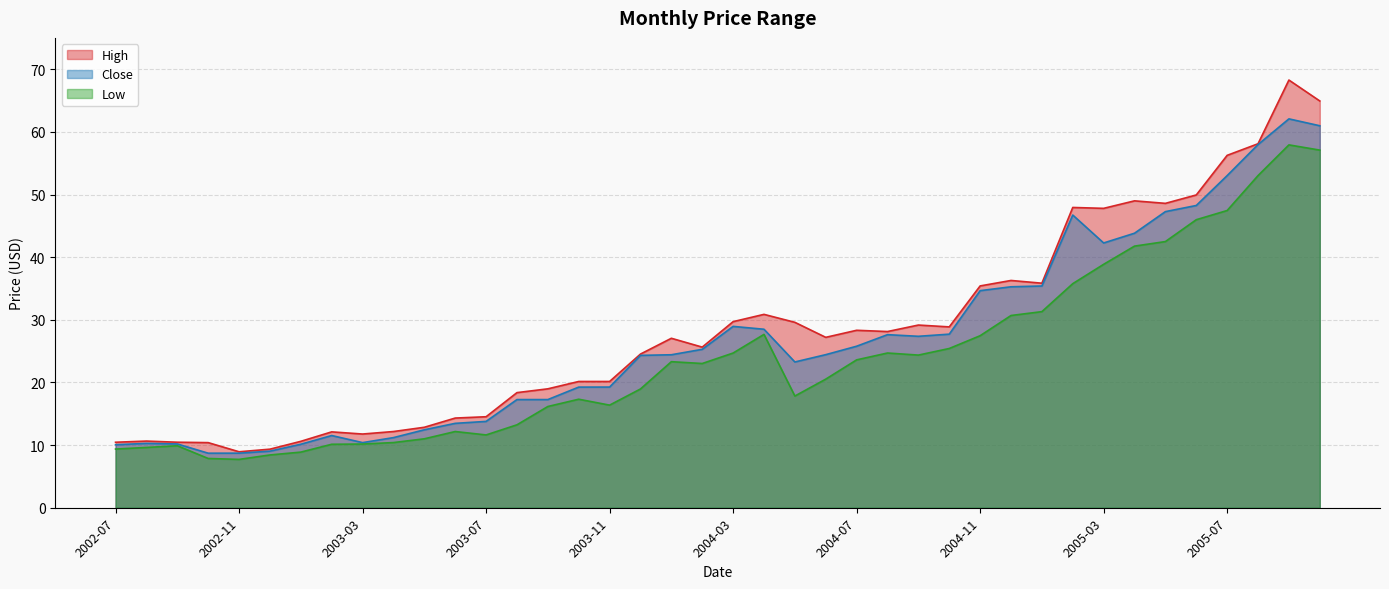

Is it true that High equals 64.9 at 2005-10?

True